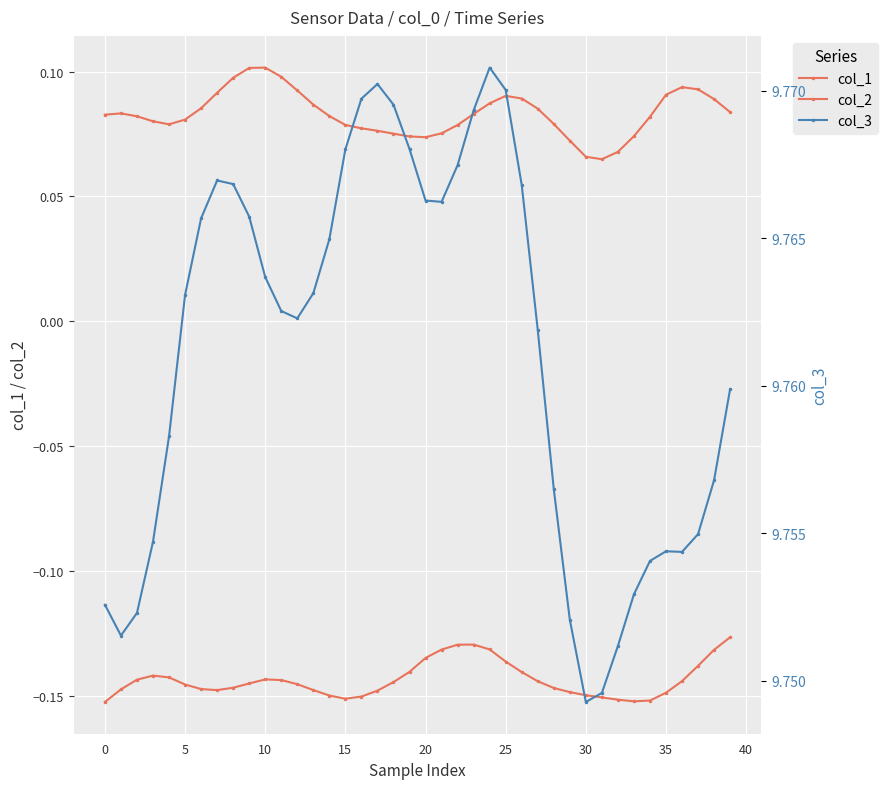

Read the col_3 value at 14.

9.8